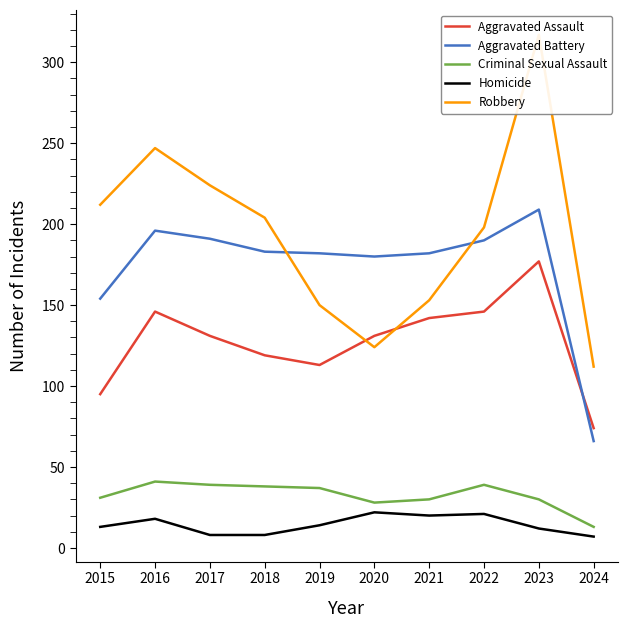

What is the minimum value shown in the chart?

7